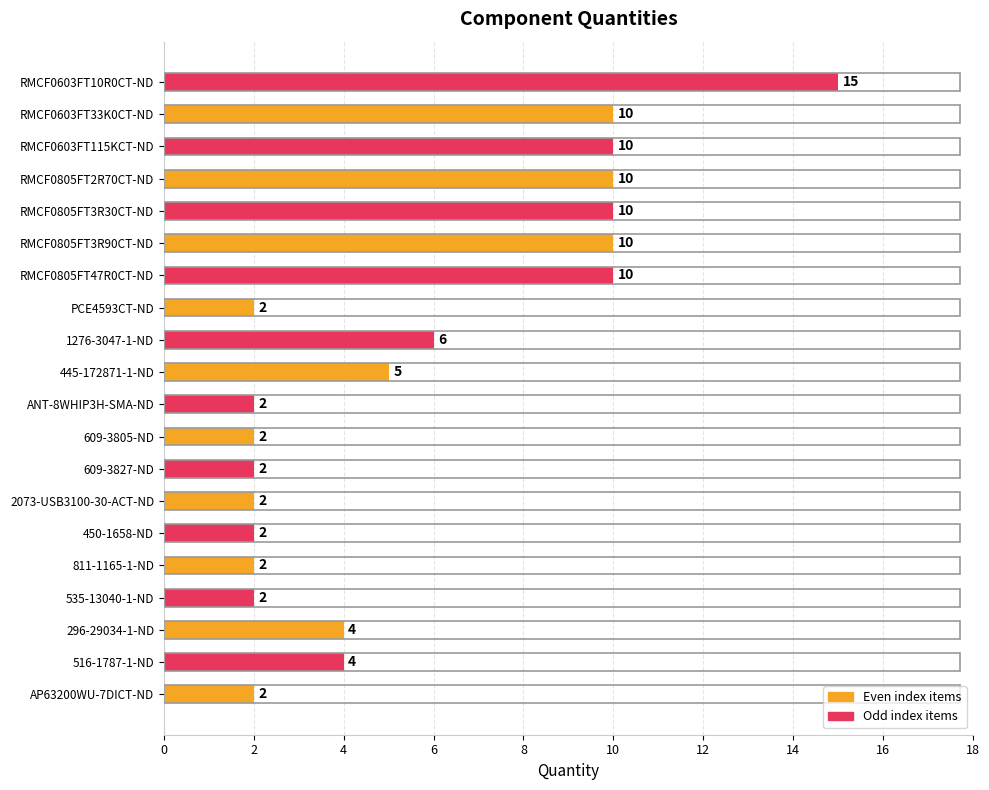

What is the greatest value displayed?

15